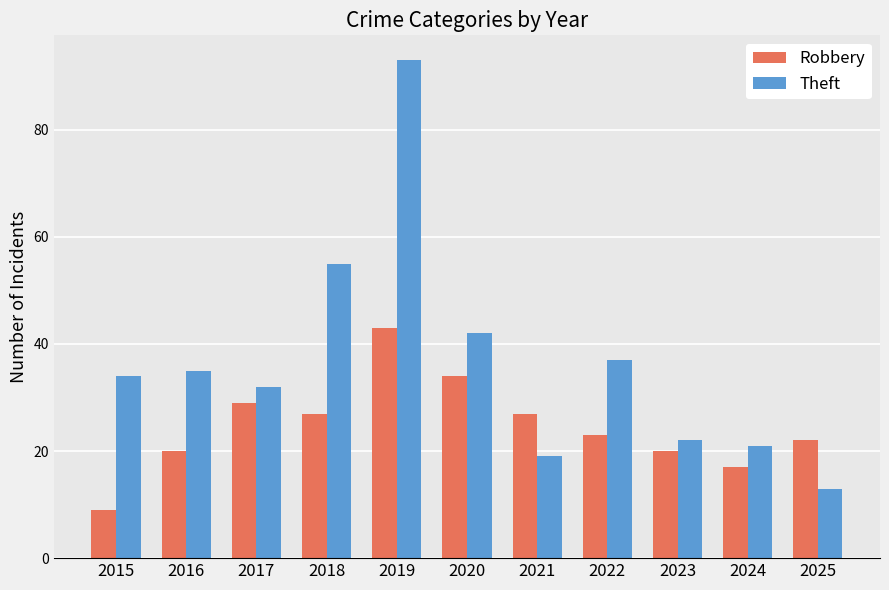

How many bars are there in each group?

2